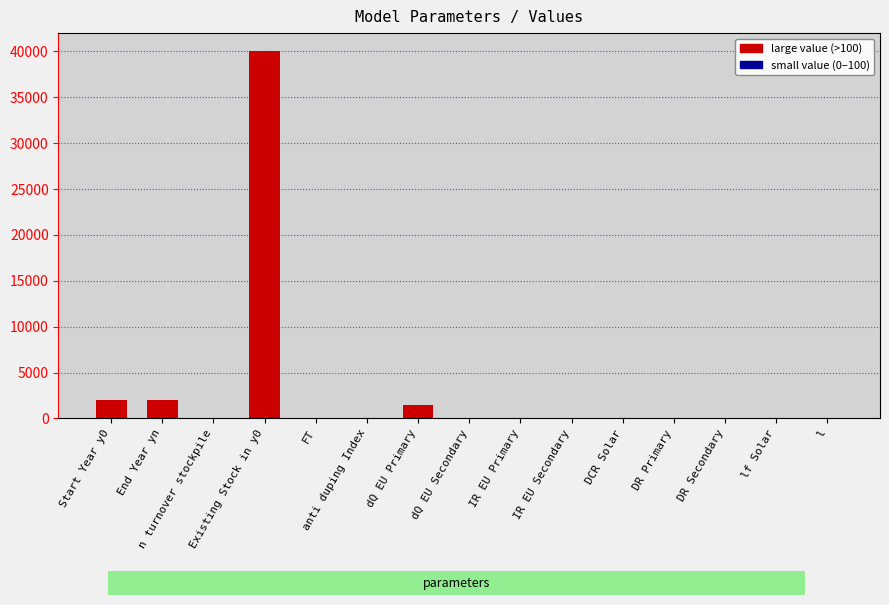

True or false: the data shows 1.2 at n turnover stockpile.

False